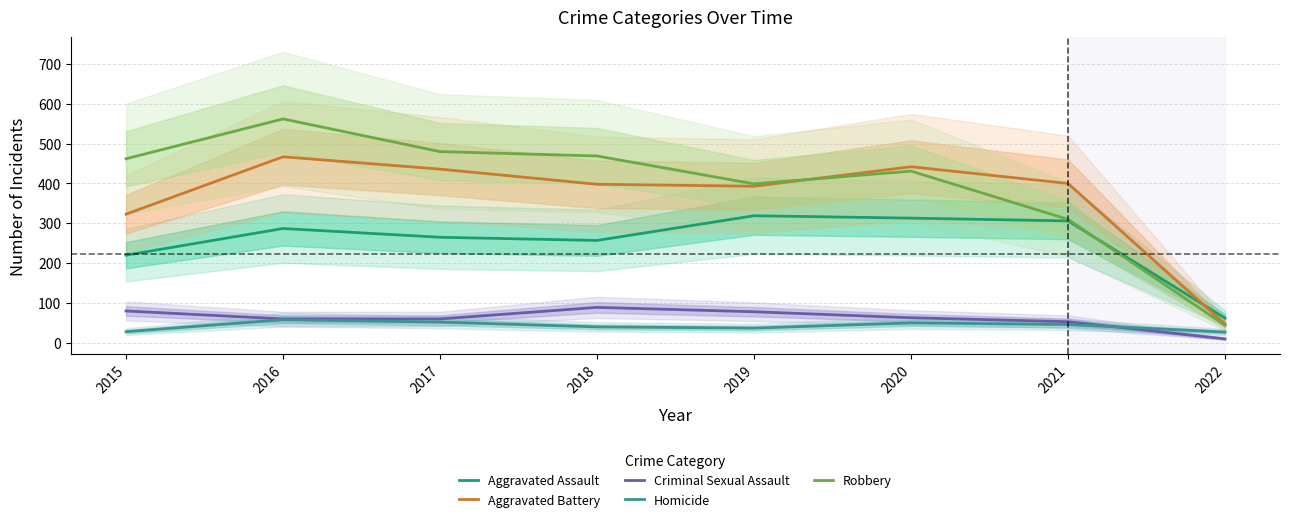

Where is Aggravated Battery nearest to the value 257?

2015